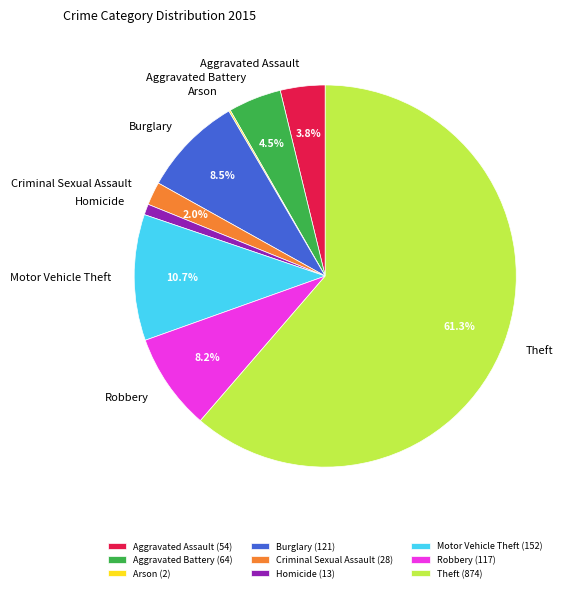

What percentage is NOT represented by Motor Vehicle Theft?

89.3%